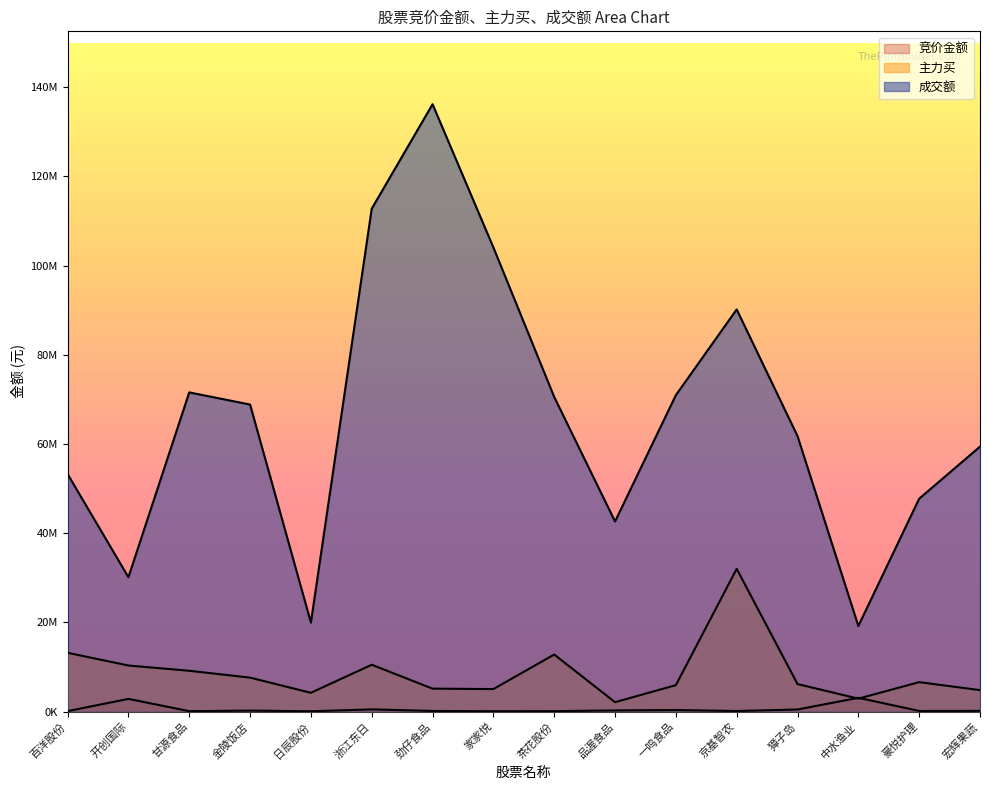

Which series changed the most between 甘源食品 and 浙江东日?

成交额